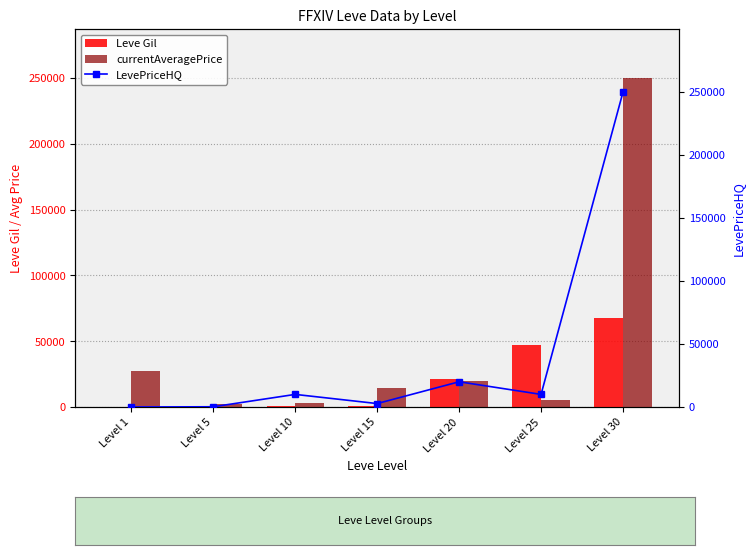

What is the maximum value shown in the chart?

249800